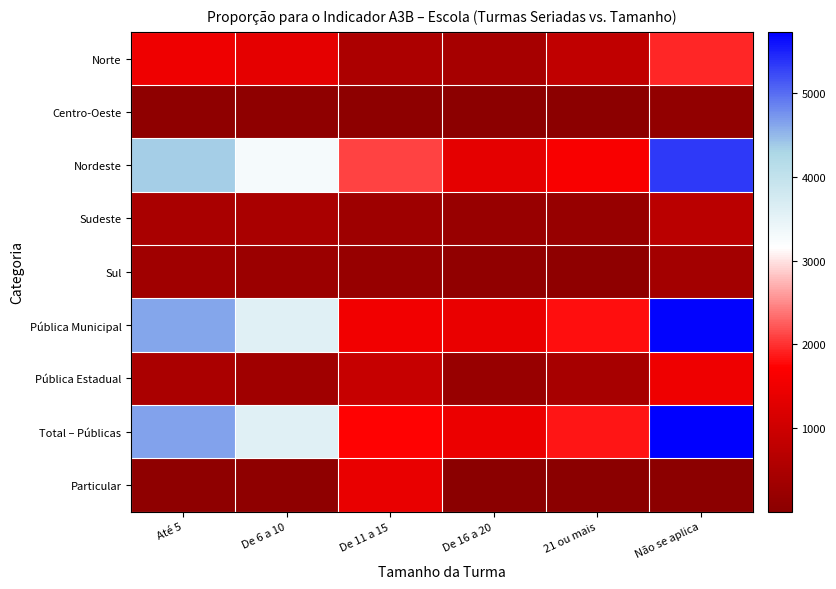

Reading left to right, what are all the values shown in this chart?

Norte: Até 5=1487.6	De 6 a 10=1352.4	De 11 a 15=509.6	De 16 a 20=423.4	21 ou mais=789.9	Não se aplica=1930.6
Centro-Oeste: Até 5=84.3	De 6 a 10=90.2	De 11 a 15=58.8	De 16 a 20=33.3	21 ou mais=29.4	Não se aplica=119.6
Nordeste: Até 5=4359.0	De 6 a 10=3269.3	De 11 a 15=2105.0	De 16 a 20=1362.2	21 ou mais=1656.2	Não se aplica=5333.2
Sudeste: Até 5=466.5	De 6 a 10=466.5	De 11 a 15=311.6	De 16 a 20=221.5	21 ou mais=188.2	Não se aplica=699.7
Sul: Até 5=321.4	De 6 a 10=258.7	De 11 a 15=186.2	De 16 a 20=101.9	21 ou mais=86.2	Não se aplica=382.2
Pública Municipal: Até 5=4625.6	De 6 a 10=3569.2	De 11 a 15=1530.8	De 16 a 20=1432.8	21 ou mais=1799.3	Não se aplica=5703.6
Pública Estadual: Até 5=488.0	De 6 a 10=339.1	De 11 a 15=882.0	De 16 a 20=207.8	21 ou mais=437.1	Não se aplica=1497.4
Total – Públicas: Até 5=4641.3	De 6 a 10=3579.0	De 11 a 15=1746.4	De 16 a 20=1448.4	21 ou mais=1848.3	Não se aplica=5729.1
Particular: Até 5=82.3	De 6 a 10=74.5	De 11 a 15=1395.5	De 16 a 20=19.6	21 ou mais=3.9	Não se aplica=27.4